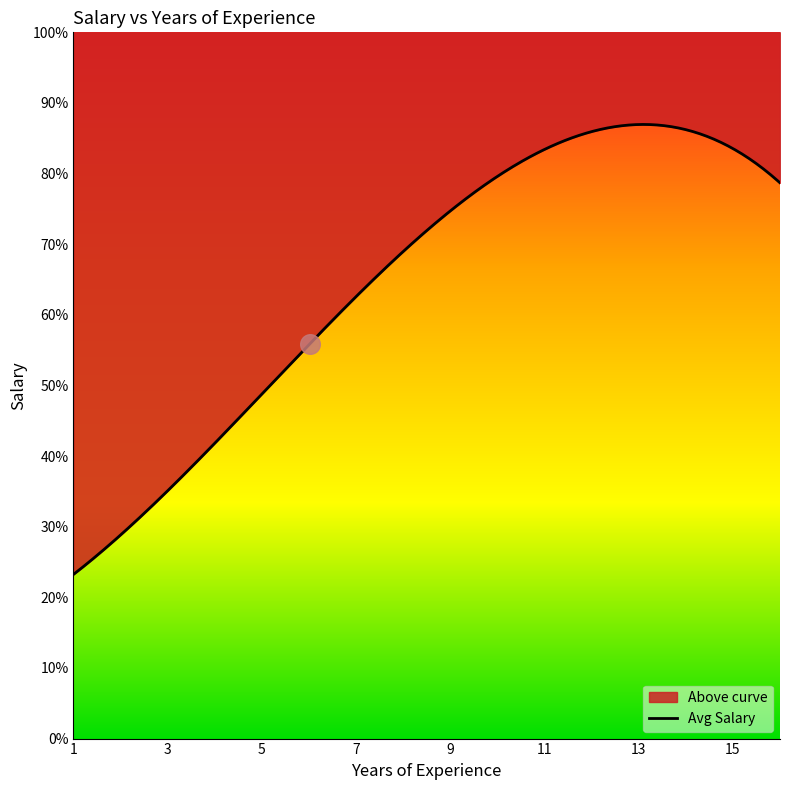

Which has a higher value, 8 or 7?

8